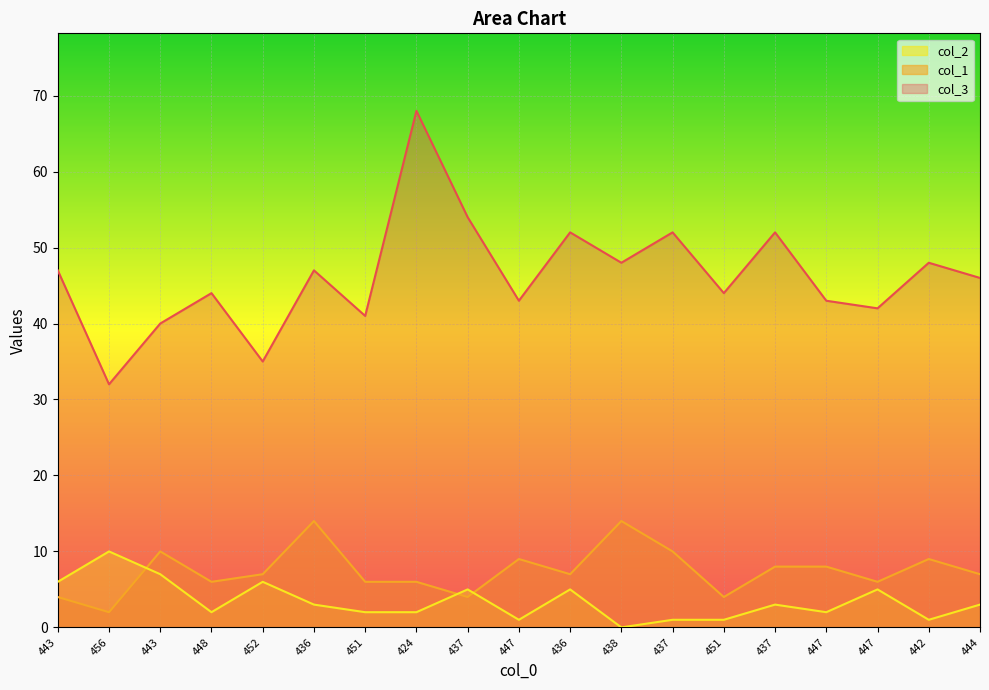

Reading right to left, list all the values displayed in this chart.

col_3: 46	48	42	43	52	44	52	48	52	43	54	68	41	47	35	44	40	32	47
col_1: 7	9	6	8	8	4	10	14	7	9	4	6	6	14	7	6	10	2	4
col_2: 3	1	5	2	3	1	1	0	5	1	5	2	2	3	6	2	7	10	6